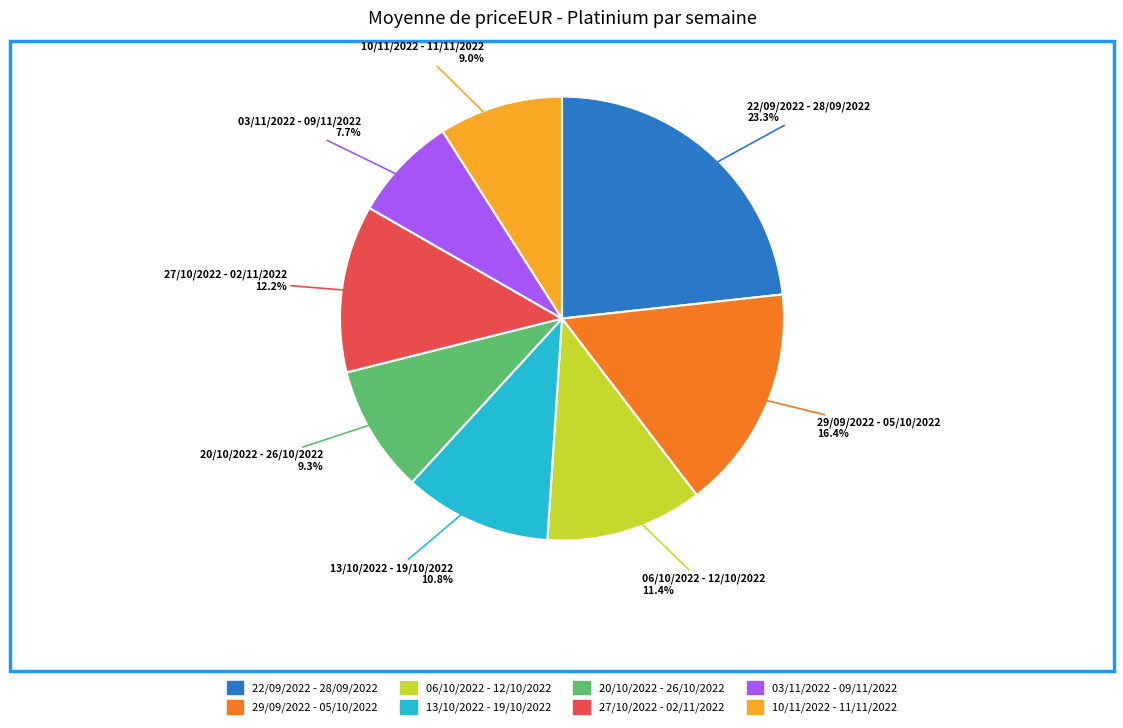

Which category has the biggest portion of the pie?

22/09/2022 - 28/09/2022